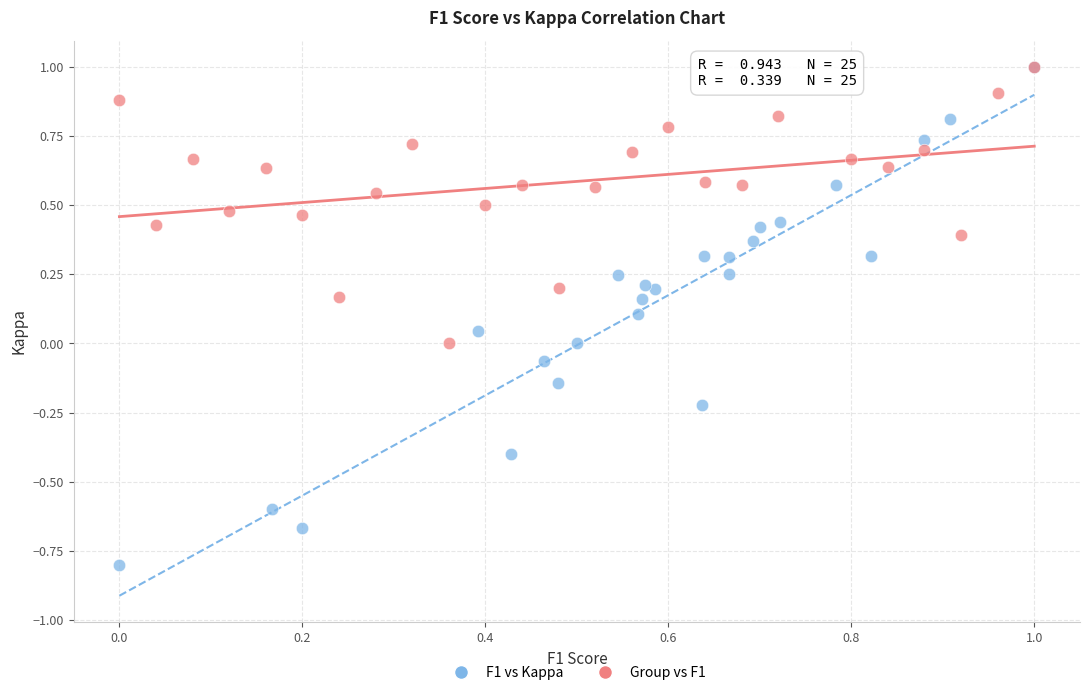

Which series contains the lowest Y value?

F1 vs Kappa